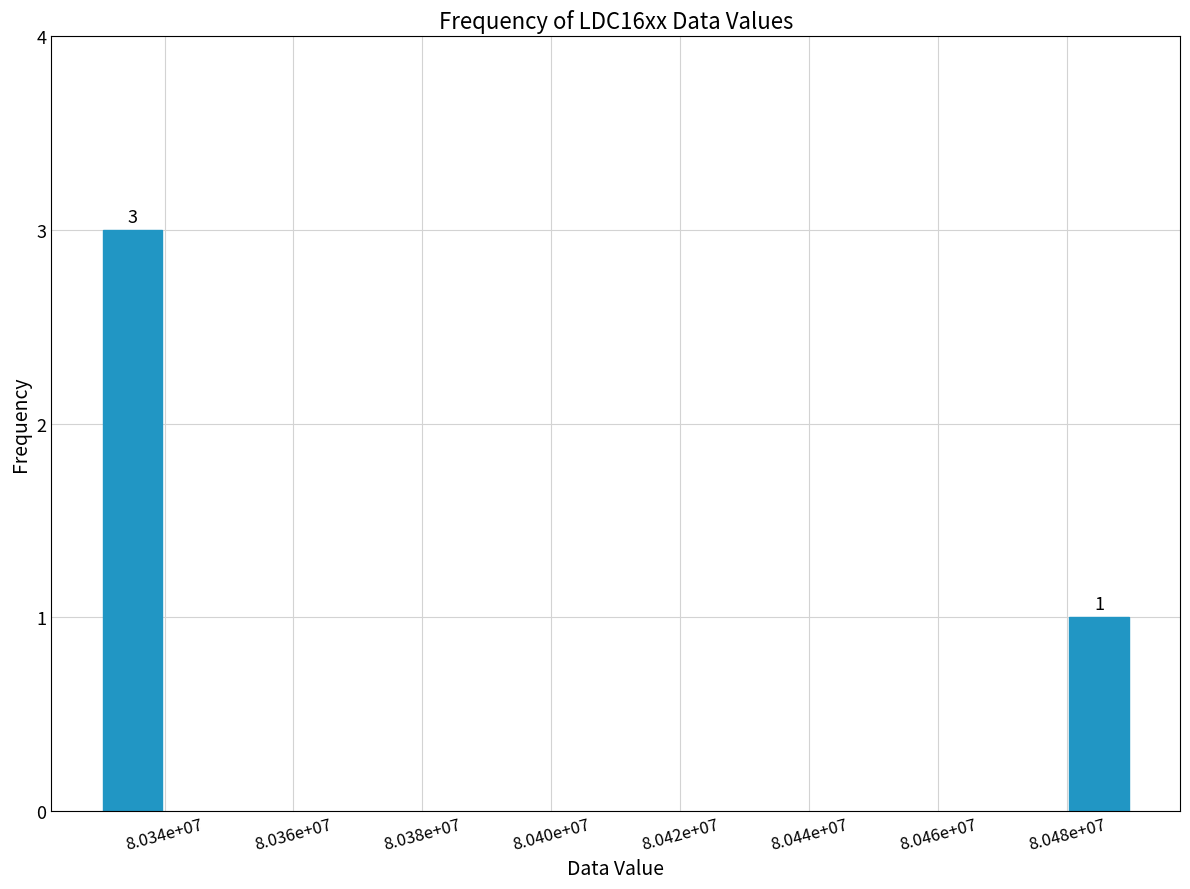

Reading left to right, what are all the values shown in this chart?

3	1